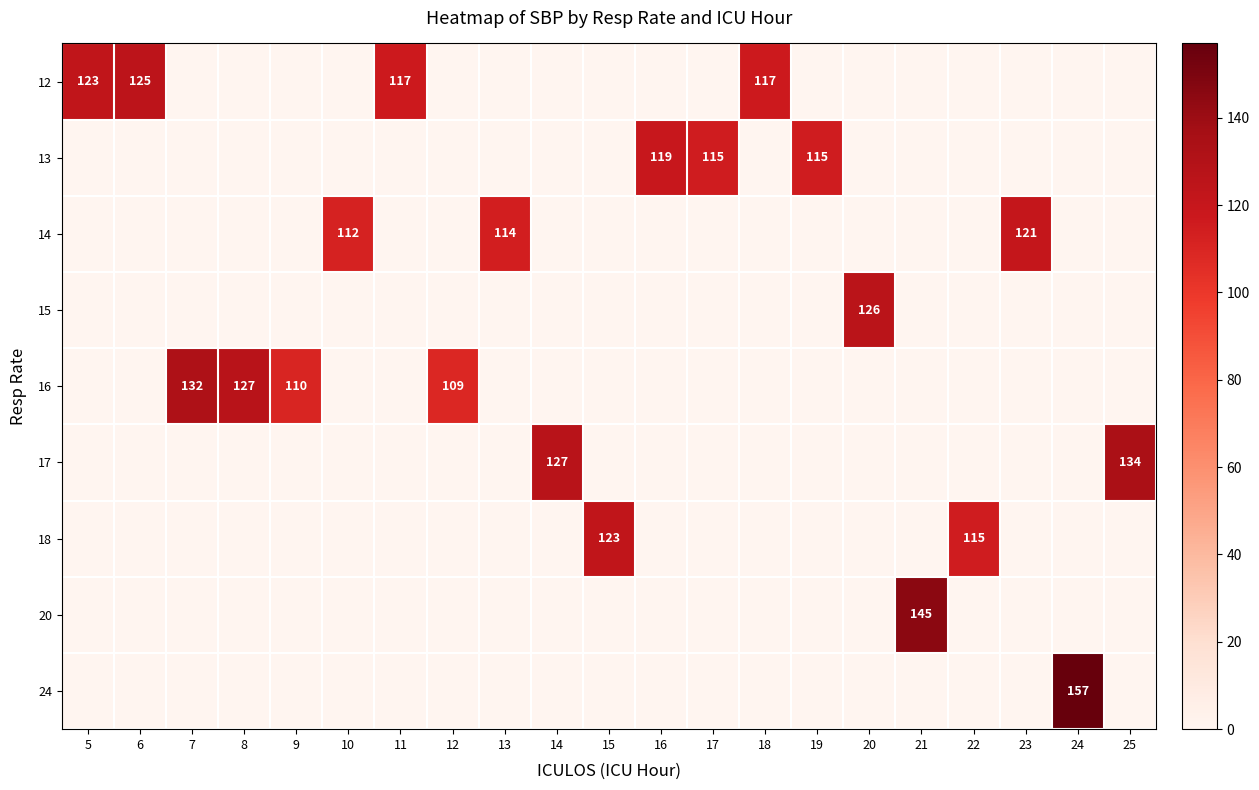

Is it true that 18 equals 213 at 15?

False